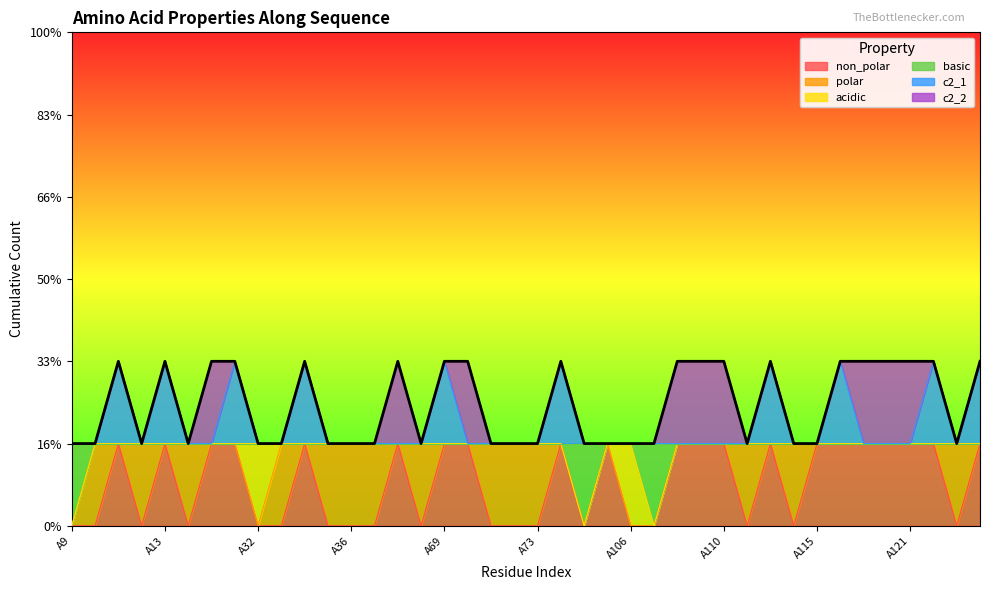

Which category has the highest value in the non_polar series?

A11